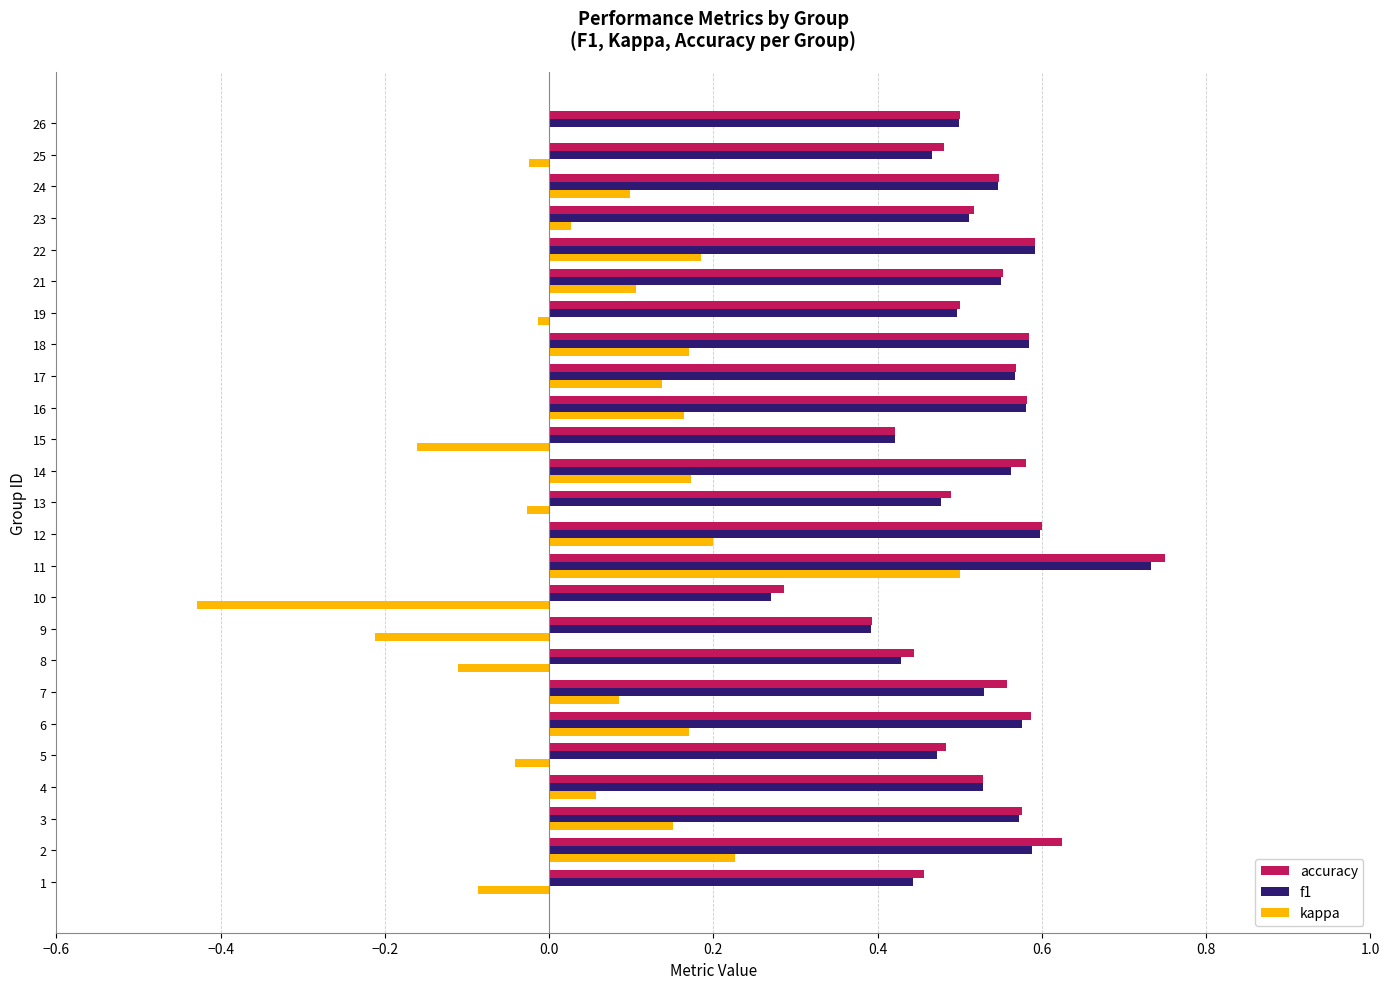

At which category is the sum across all series the highest?

11